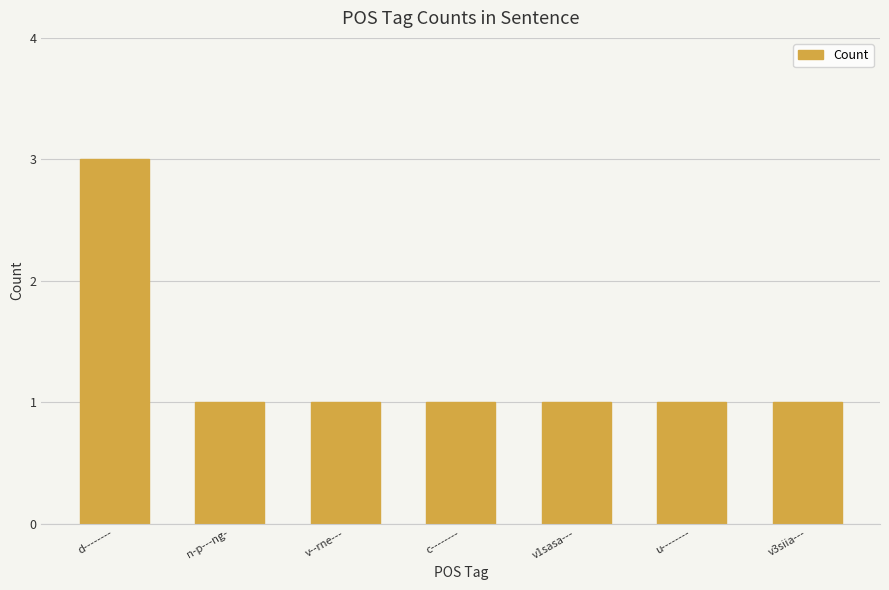

How many bars are there in total?

7